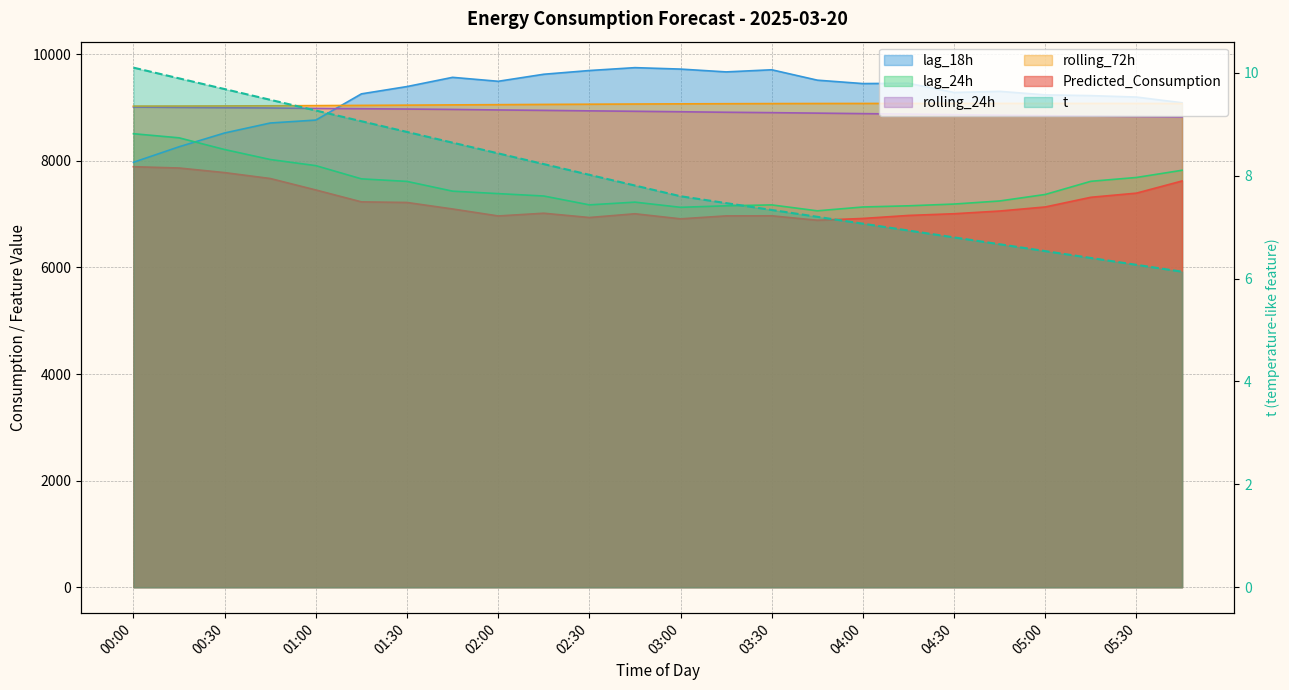

Which series has the largest total across all categories?

lag_18h